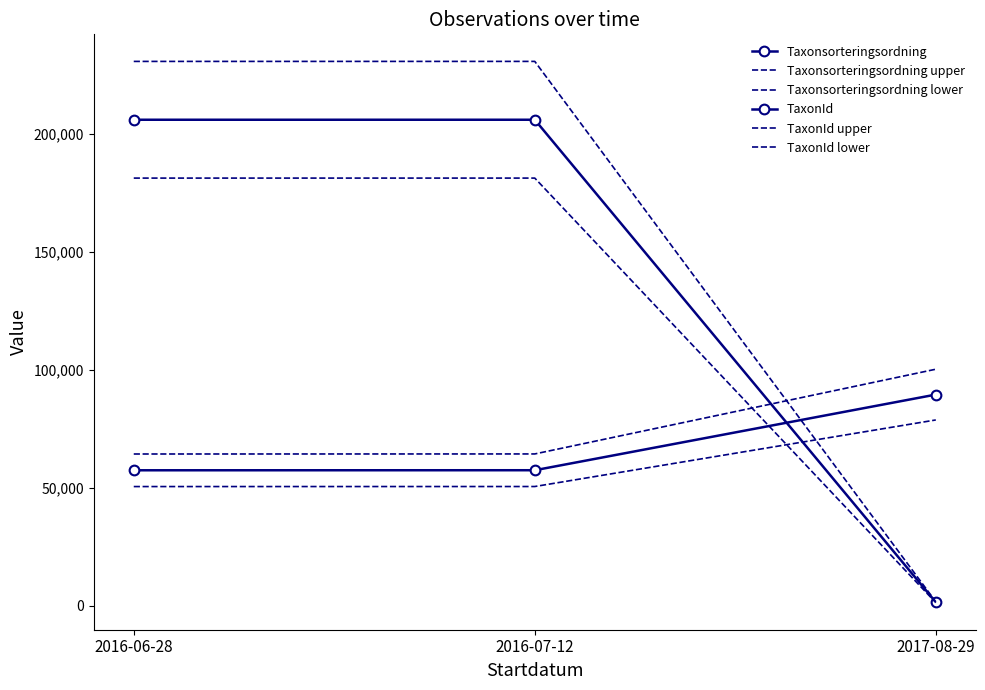

What position from the left is 2016-07-12?

2